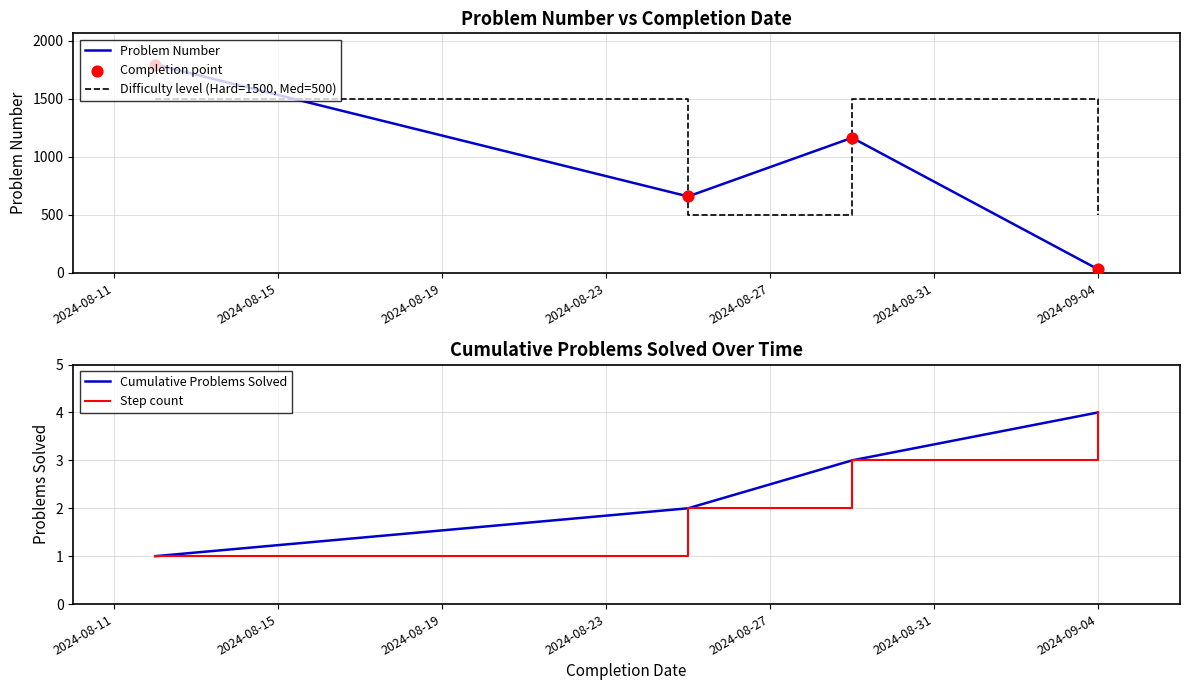

Which series contains the highest Y value?

Problem Number